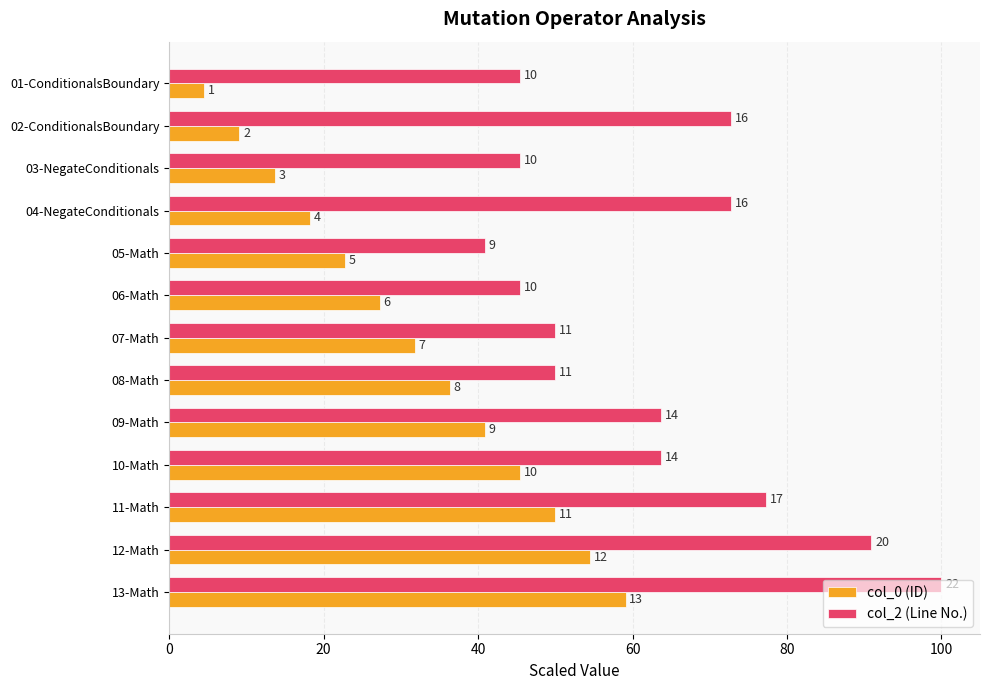

List the series in order of their overall mean, highest first.

col_2 (Line No.), col_0 (ID)